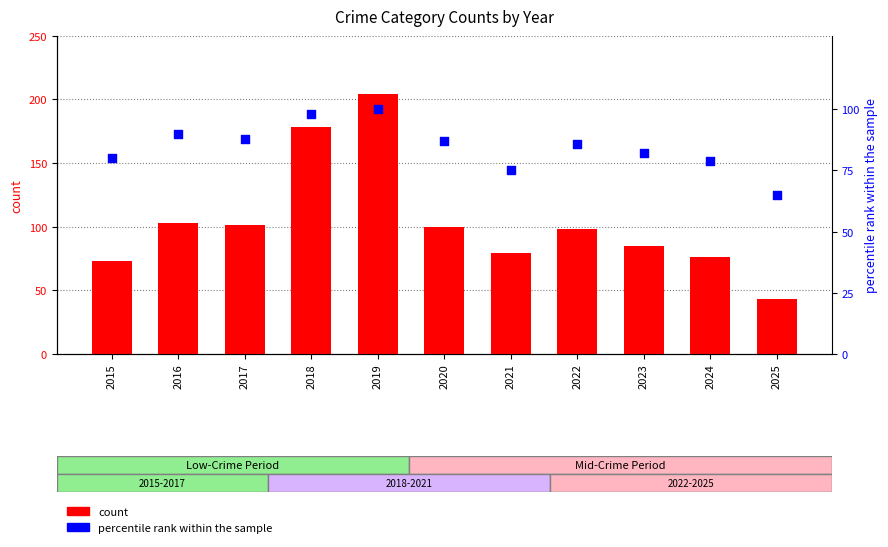

Which series has the largest total across all categories?

Total count